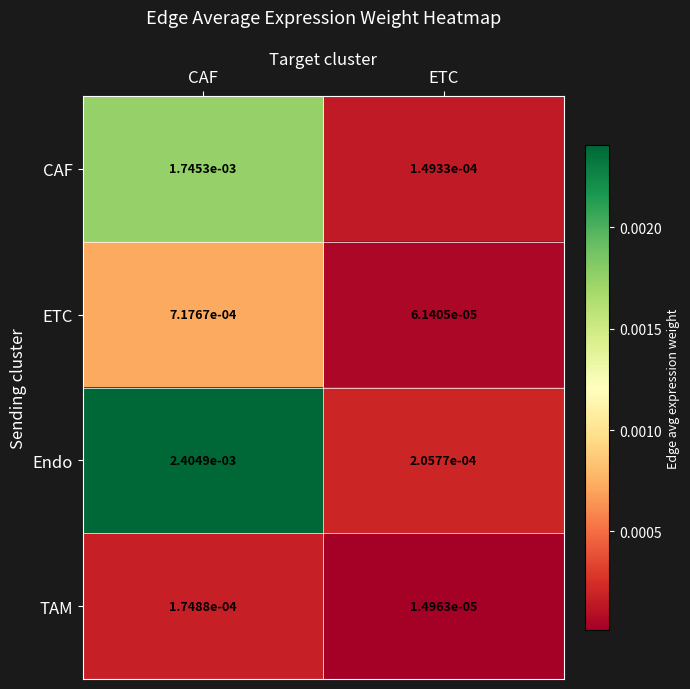

Which series has the widest spread of values?

Endo